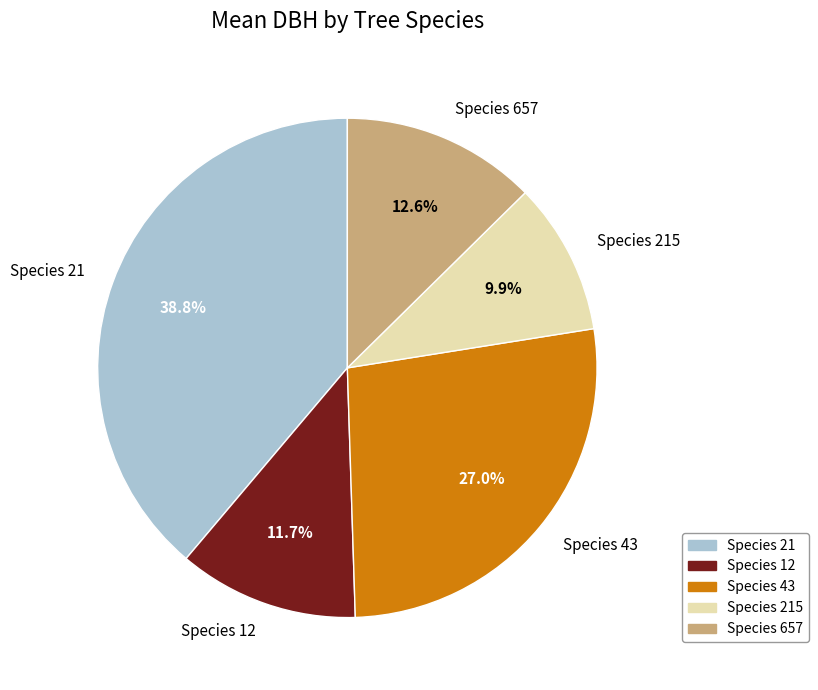

Which category has the smallest portion of the pie?

Species 215